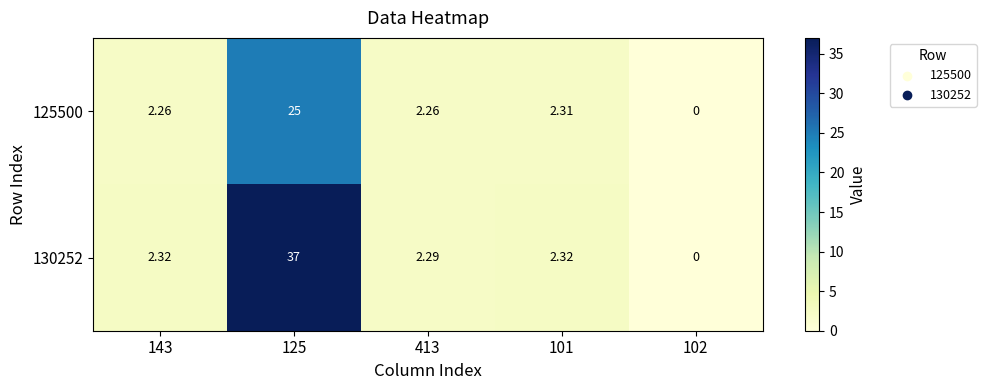

Is the value of 125500 at 413 greater than the value of 130252 at 143?

No